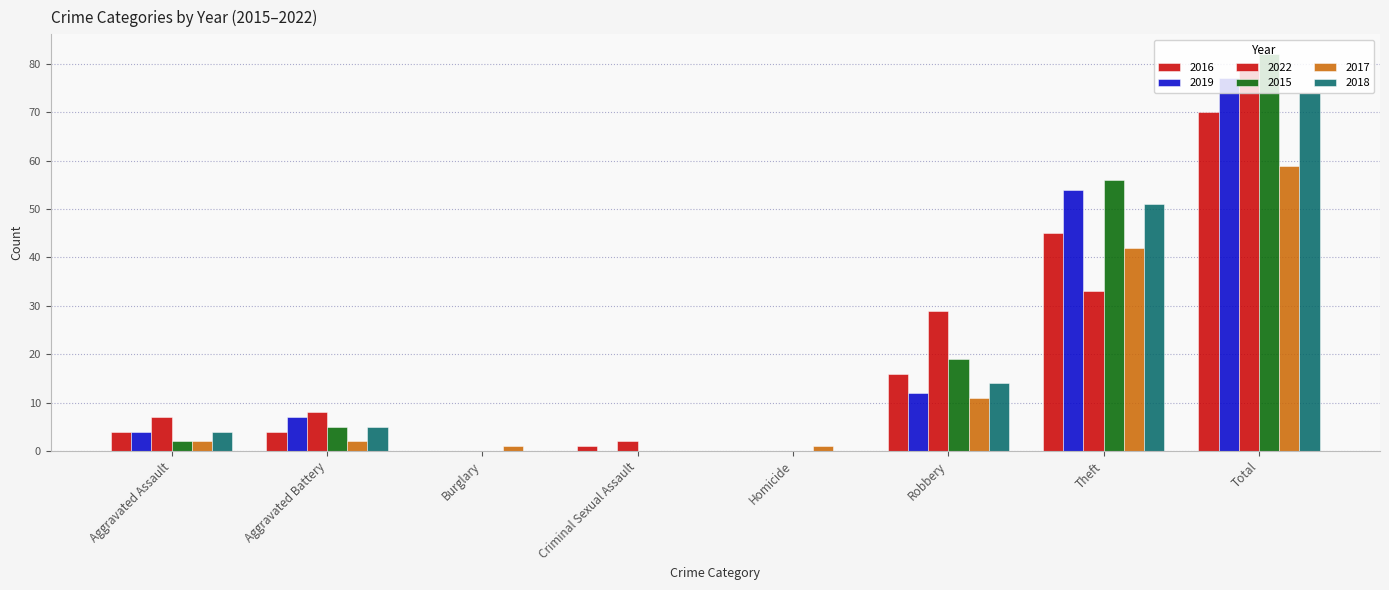

Rank the series at Robbery from highest to lowest value.

2022, 2015, 2016, 2018, 2019, 2017